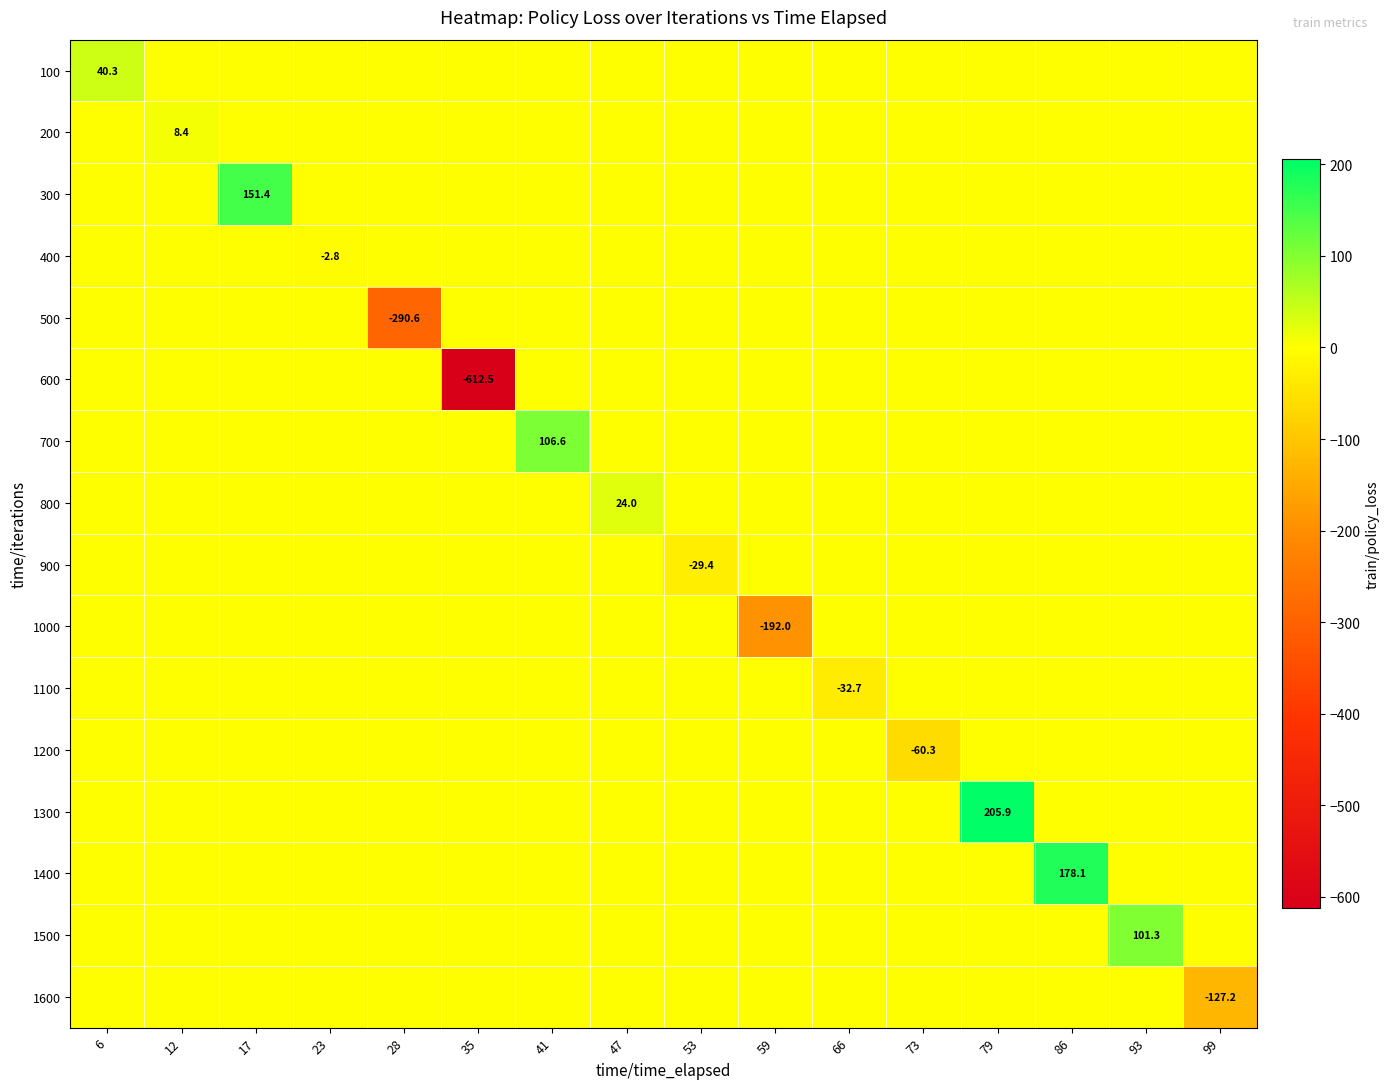

What is the spread (max minus min) of values at 99?

127.2